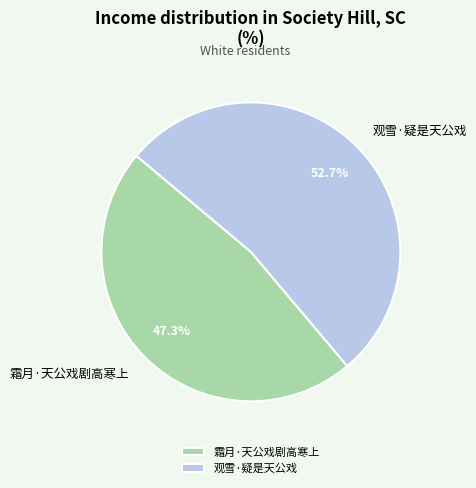

To the nearest percent, what is the difference between the 观雪·疑是天公戏 and 霜月·天公戏剧高寒上 slice percentages?

5%